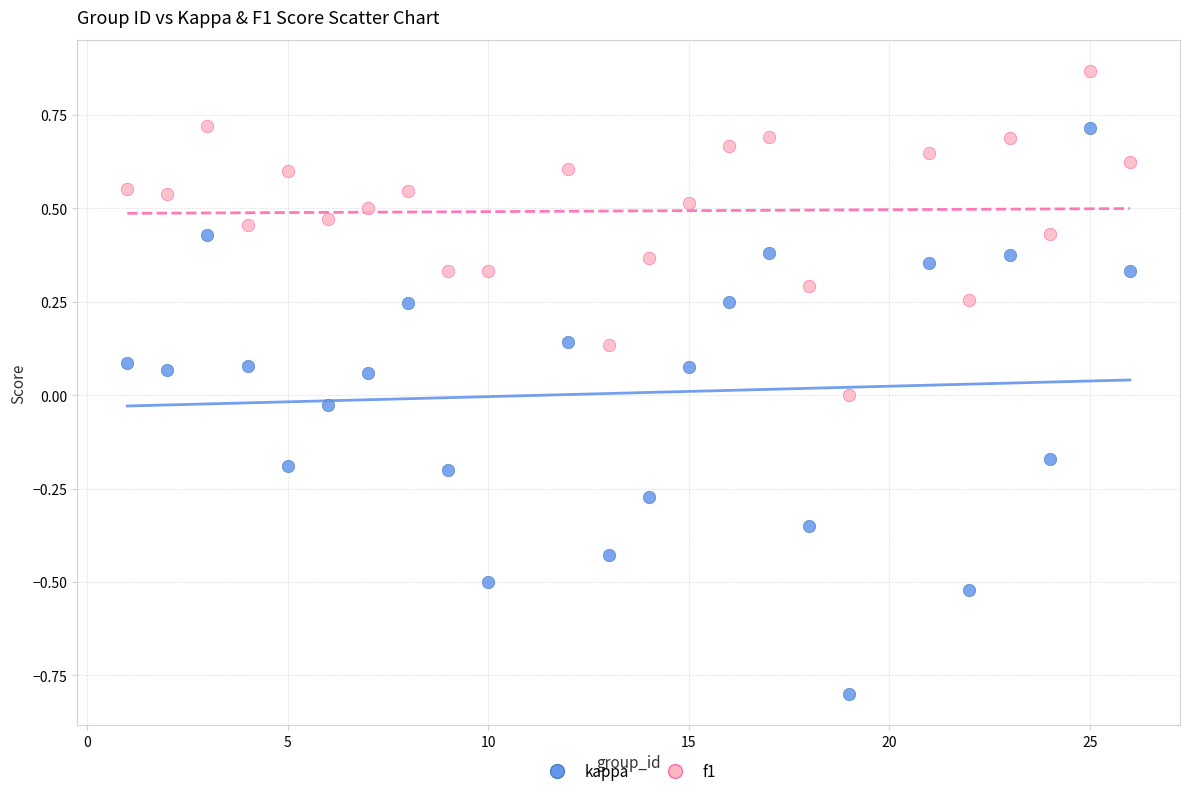

Across all data points, what is the range of Y values (max minus min)?

1.7